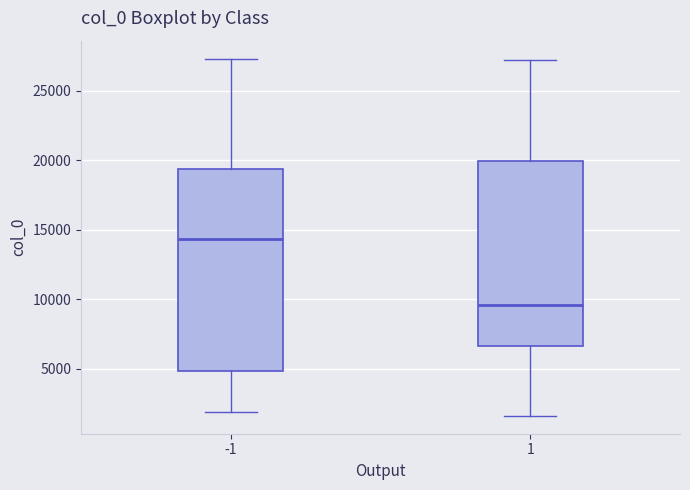

Comparing the boxes themselves (not the whiskers), which one is the tallest?

-1